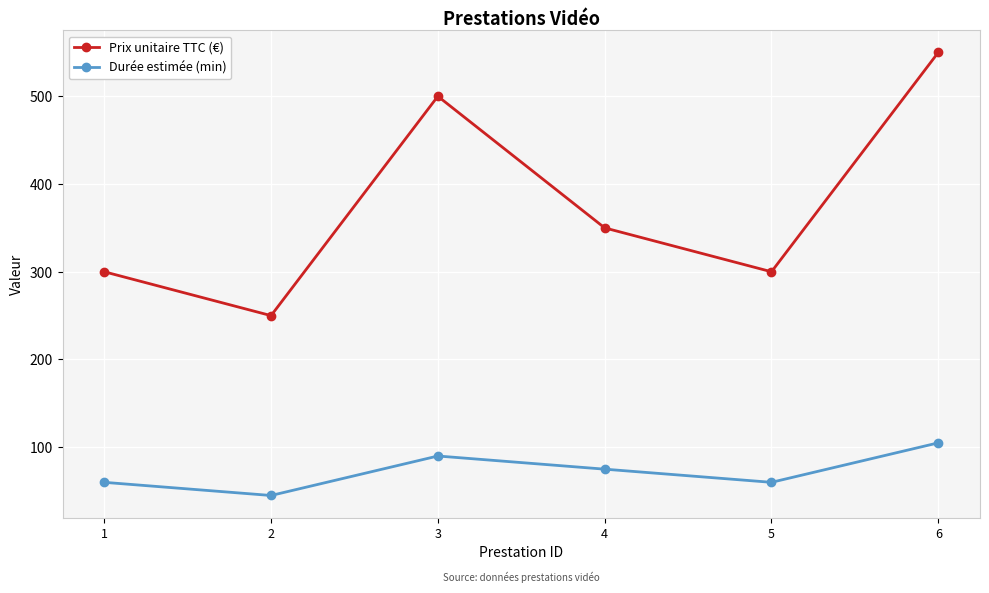

What is the difference between the second highest and minimum values in the Prix unitaire TTC (€) series?

250